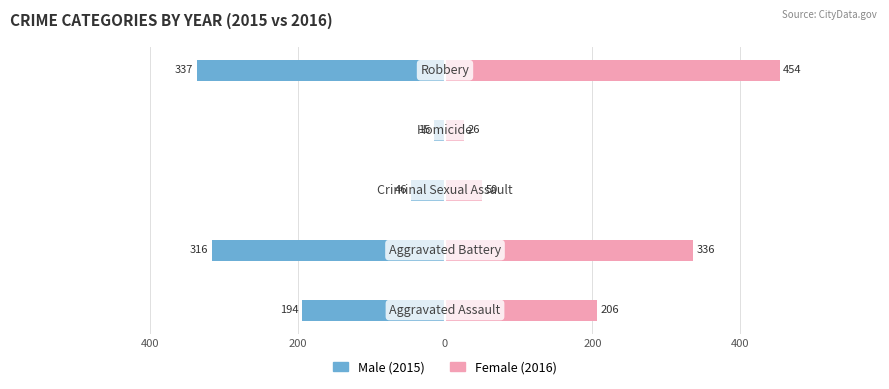

What is the difference between the maximum and second lowest values in the Female series?

404